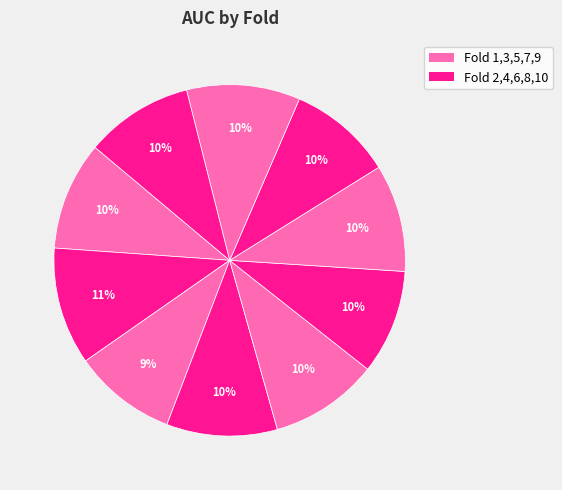

Which slice is the smallest?

Fold 3